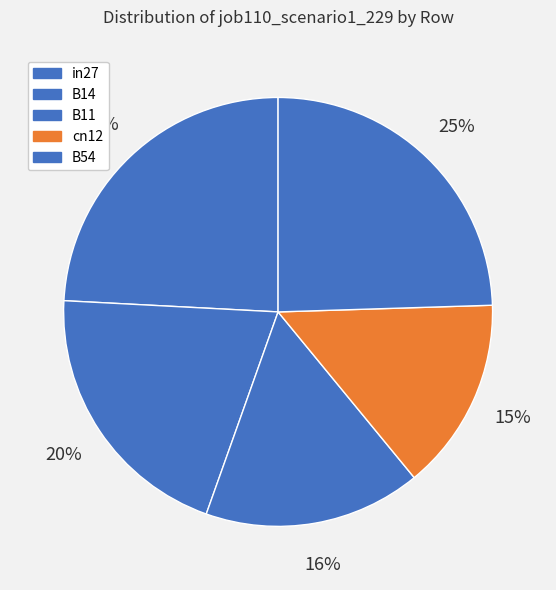

True or false: in27 accounts for 10% of the total.

False